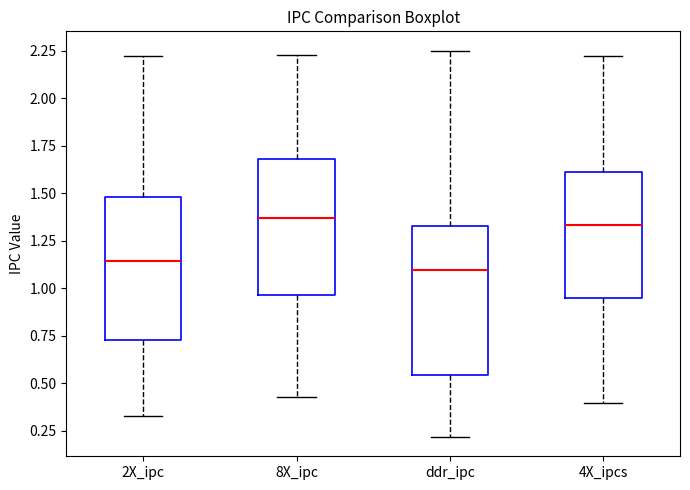

Reading left to right, transcribe this box plot: for each box, give where its median line is, the range the box spans, and where its two whiskers end, as read against the y-axis. The values are not printed on the chart, so give them approximately, as read against the axis.

2X_ipc: median 1.15, box 0.75 to 1.50, whiskers 0.35 to 2.20
8X_ipc: median 1.35, box 0.95 to 1.70, whiskers 0.45 to 2.25
ddr_ipc: median 1.10, box 0.55 to 1.35, whiskers 0.20 to 2.25
4X_ipcs: median 1.35, box 0.95 to 1.60, whiskers 0.40 to 2.20